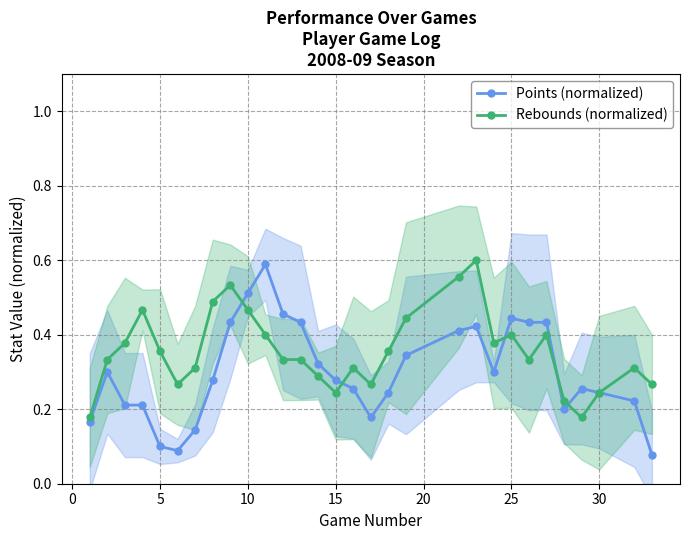

True or false: Points (normalized) has more than 0 interior local peaks.

True